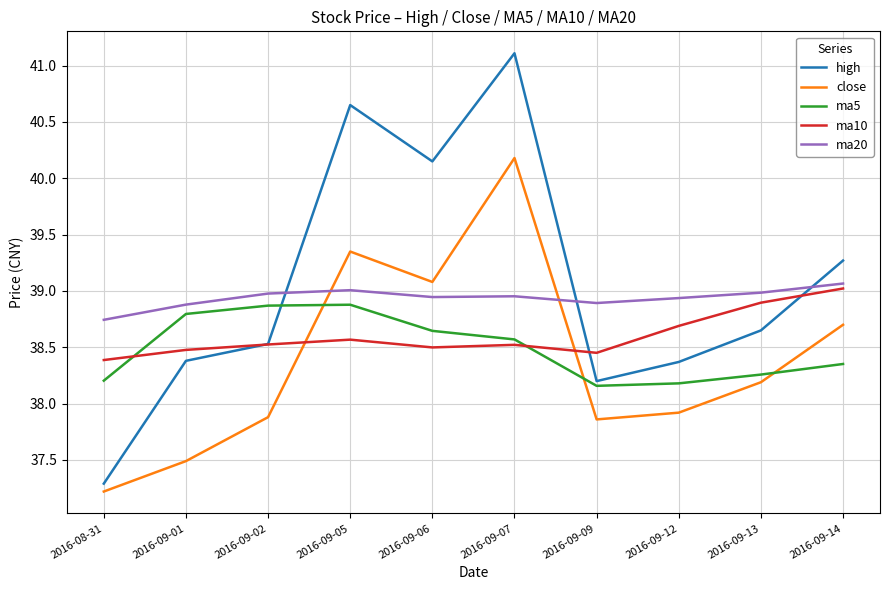

Is the value of ma20 at 2016-09-06 greater than the value of ma5 at 2016-09-09?

Yes